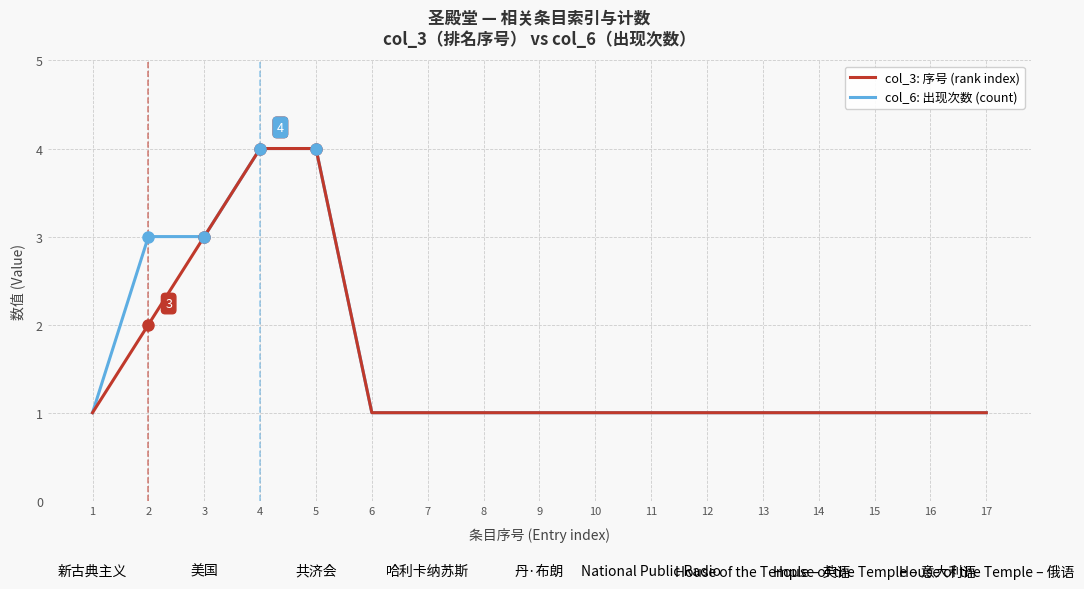

True or false: col_3: 序号 (rank index) and col_6: 出现次数 (count) intersect in this chart.

False